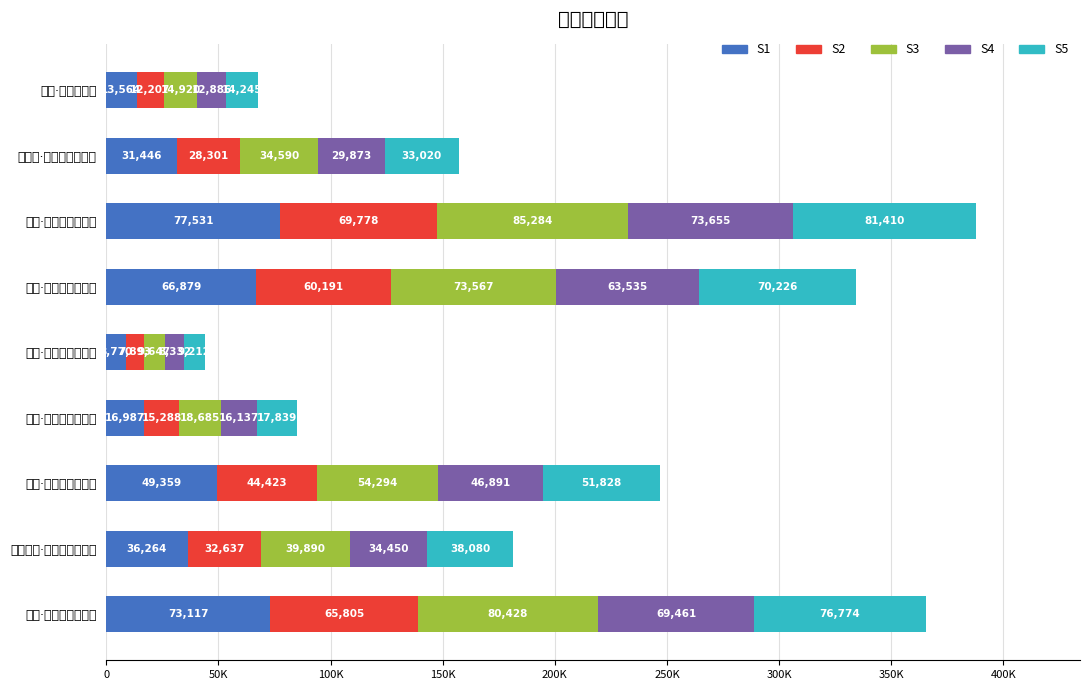

What is the difference between the maximum and second lowest values in the S2 series?

57571